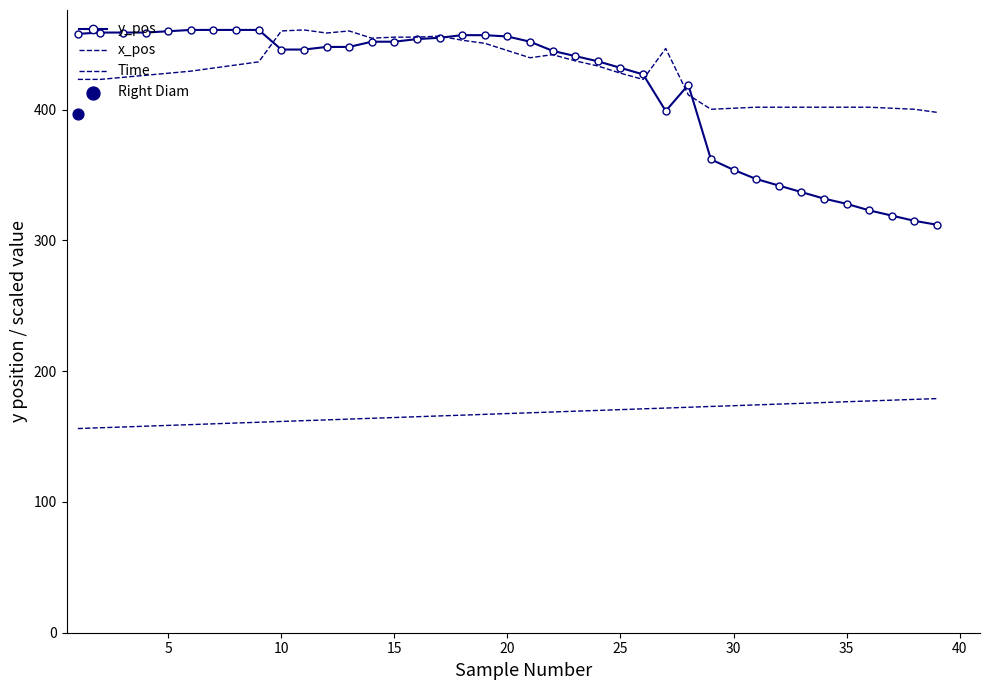

Which series has the largest Y range (max minus min)?

y_pos